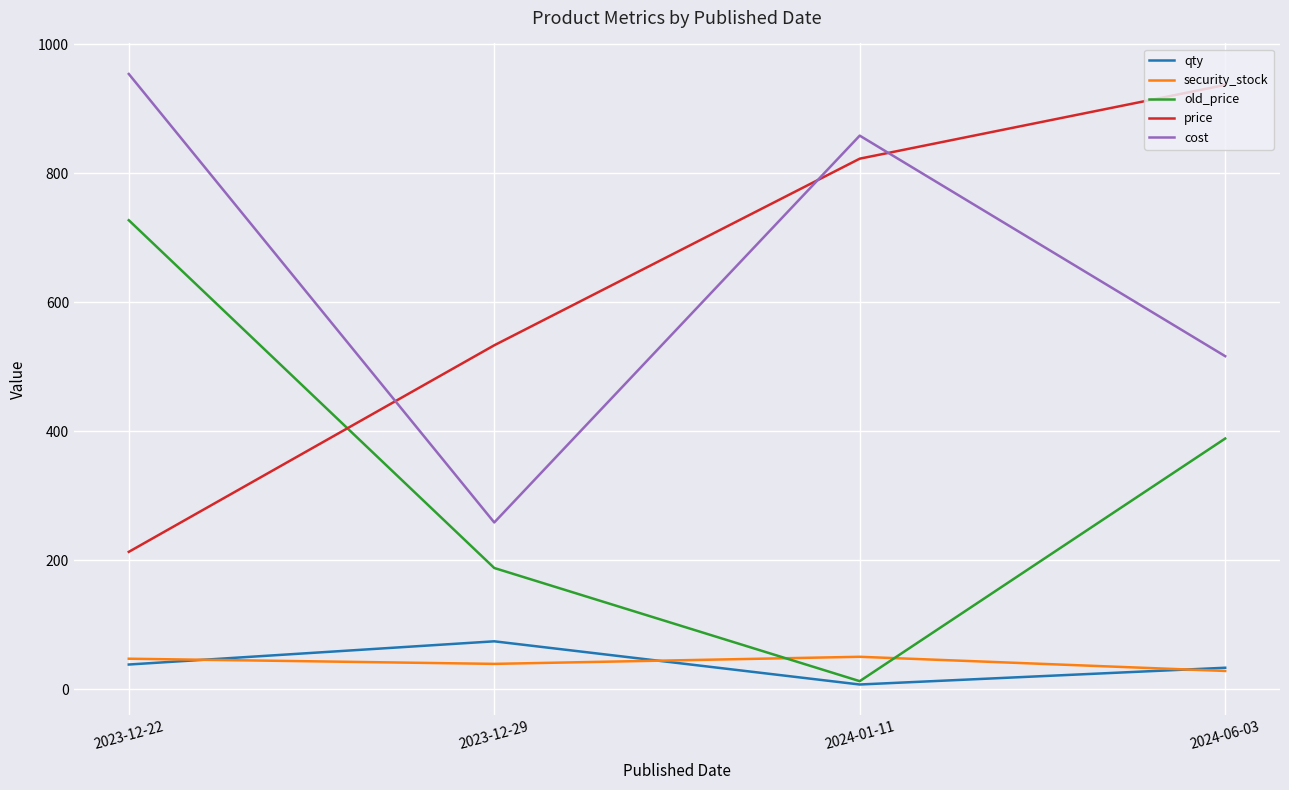

What is the average value of the qty series?

38.0